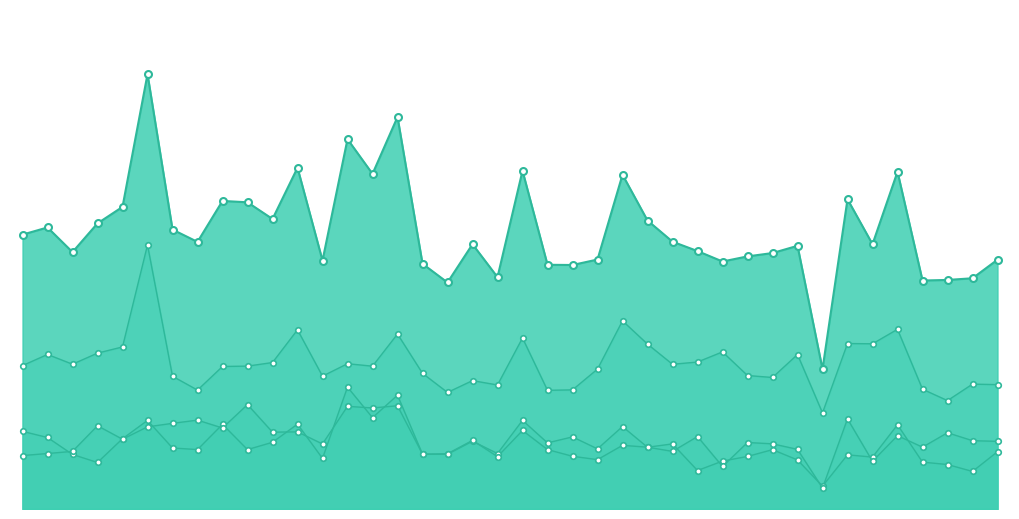

List the series in order of their peak value, highest first.

Spot suscripciones, total, Interbancario, Compras a terceros, Ventas a terceros